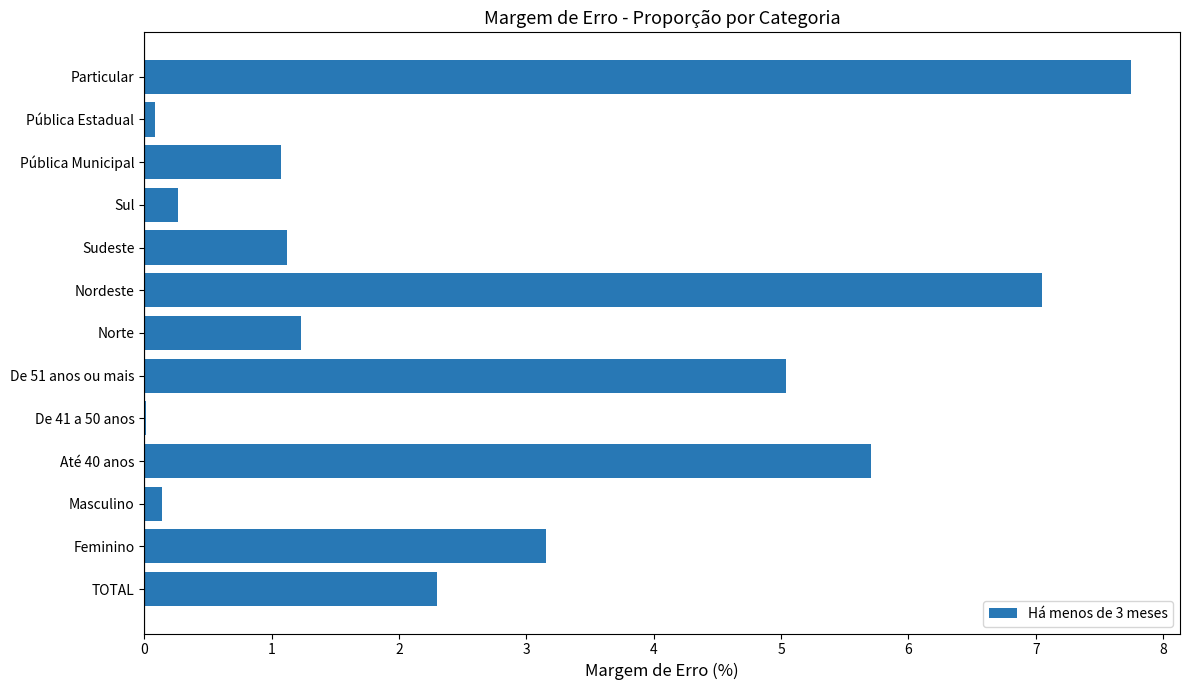

The chart shows a value of 5.7 at Até 40 anos. True or false?

True